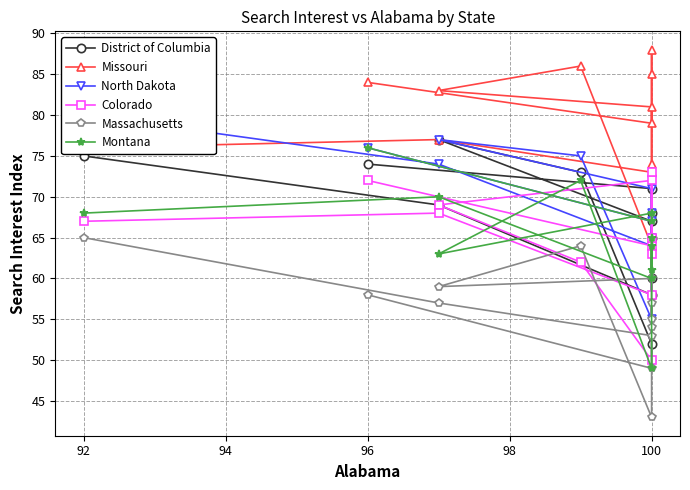

Count the number of categories in the chart.

12